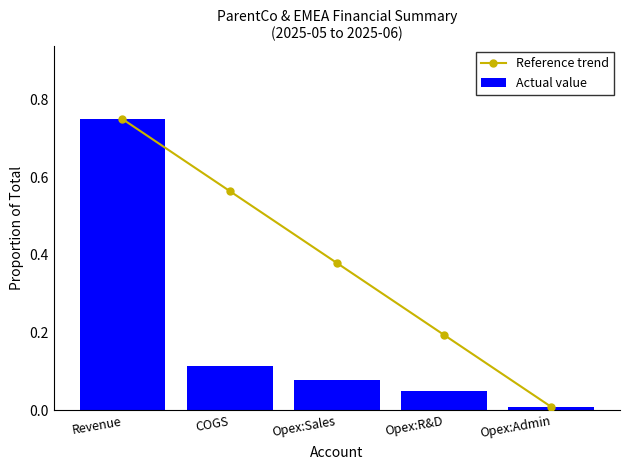

How many categories are shown in the chart?

5